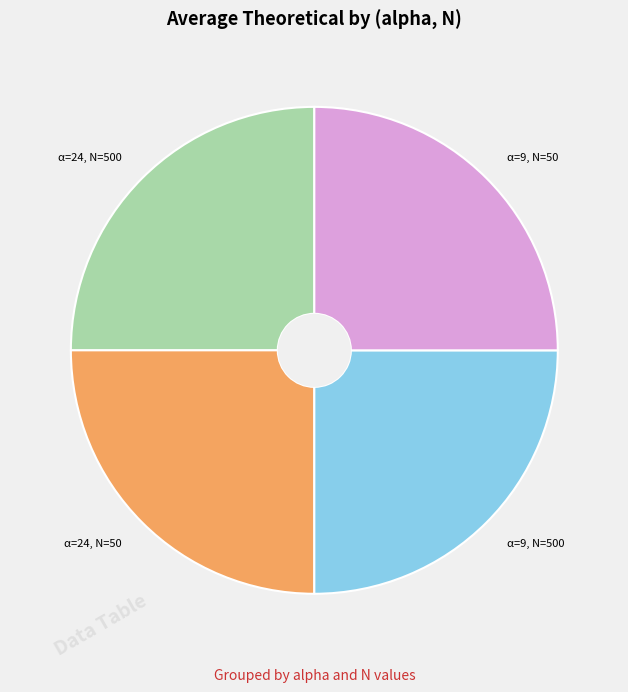

Is there any slice that represents more than half of the pie?

No